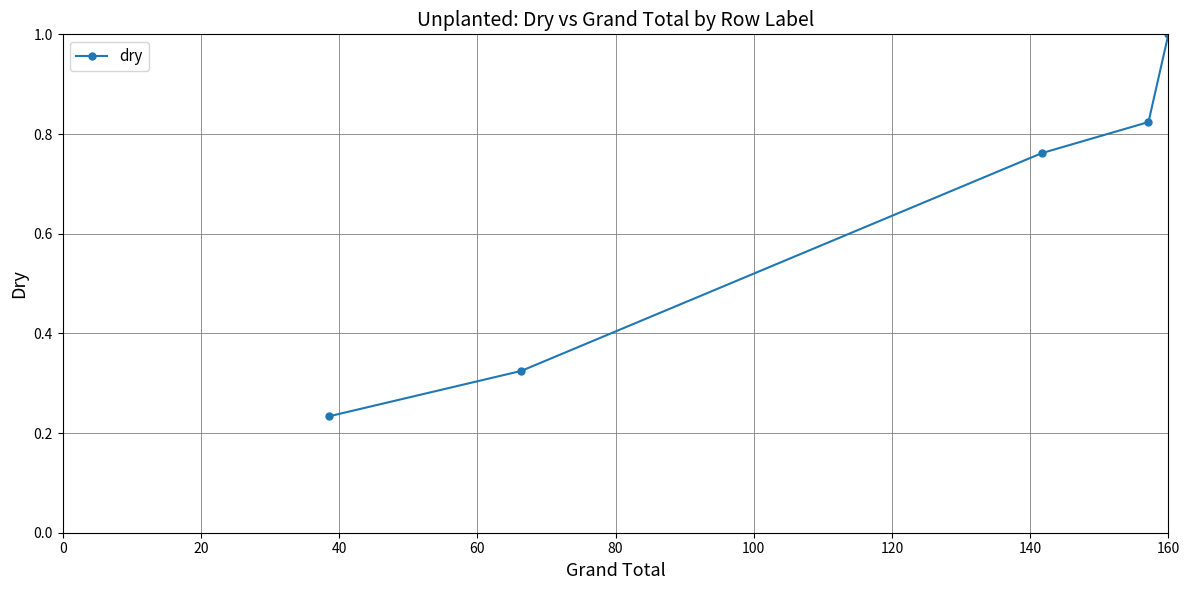

True or false: there are more than 1 points higher than both neighbors.

False